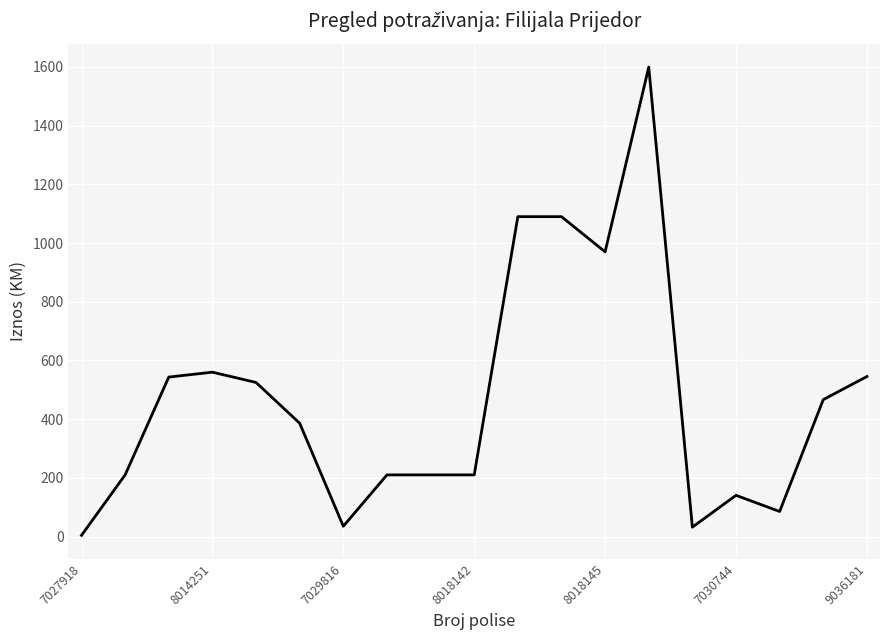

What is the sum of all values?

8912.6